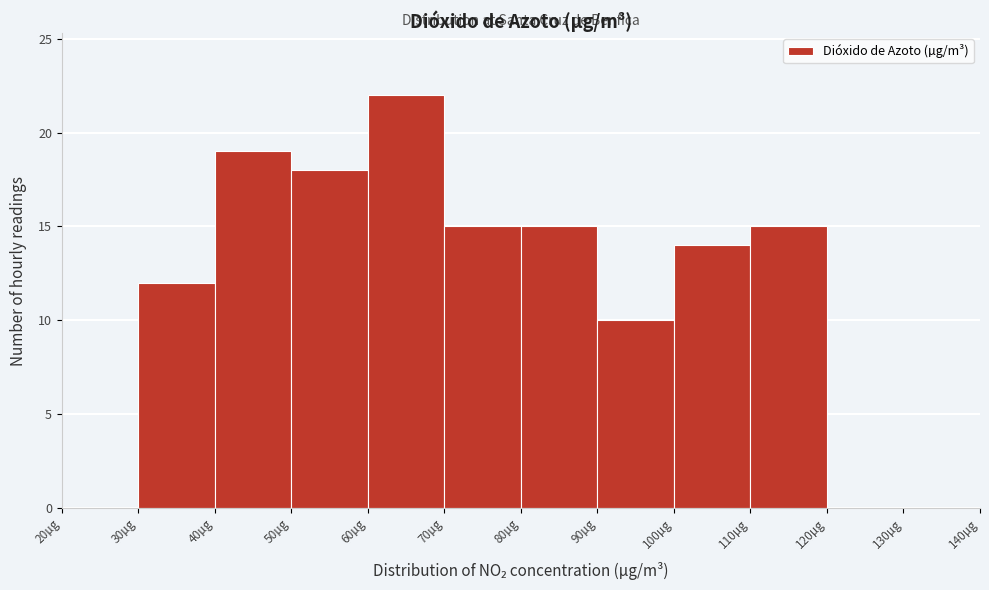

Reading left to right, transcribe this chart: for each bar, give the range it covers on the x-axis and its height. The values are not printed on the chart, so give them approximately, as read against the axis.

20 to 30: 0
30 to 40: 12
40 to 50: 19
50 to 60: 18
60 to 70: 22
70 to 80: 15
80 to 90: 15
90 to 100: 10
100 to 110: 14
110 to 120: 15
120 to 130: 0
130 to 140: 0